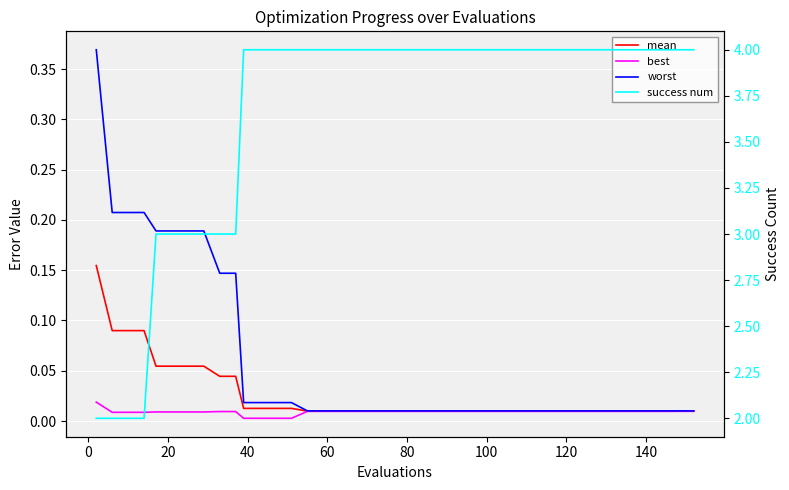

True or false: worst and success num cross at least once.

False